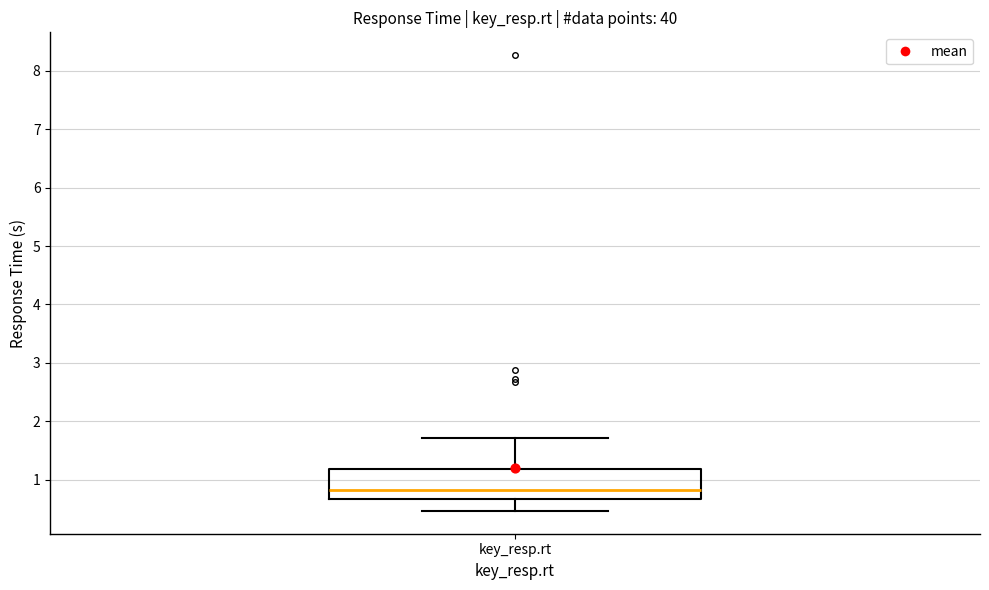

Read this box plot against the y-axis: the position of the median line, the range covered by the box, and the ends of both whiskers. The values are not printed on the chart, so give them approximately, as read against the axis.

median 0.8, box 0.7 to 1.2, whiskers 0.5 to 1.7